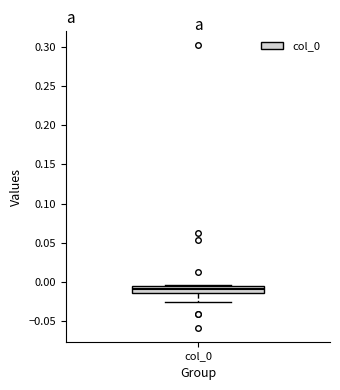

Transcribe this box plot: give where the median line is, the range the box spans, and where the two whiskers end, as read against the y-axis. The values are not printed on the chart, so give them approximately, as read against the axis.

median -0.010, box -0.015 to -0.005, whiskers -0.025 to -0.005